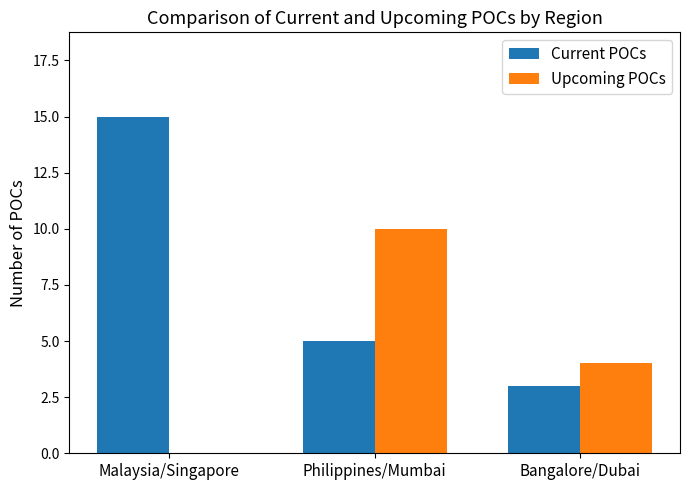

Between Philippines/Mumbai and Bangalore/Dubai, which series saw the biggest shift?

Upcoming POCs